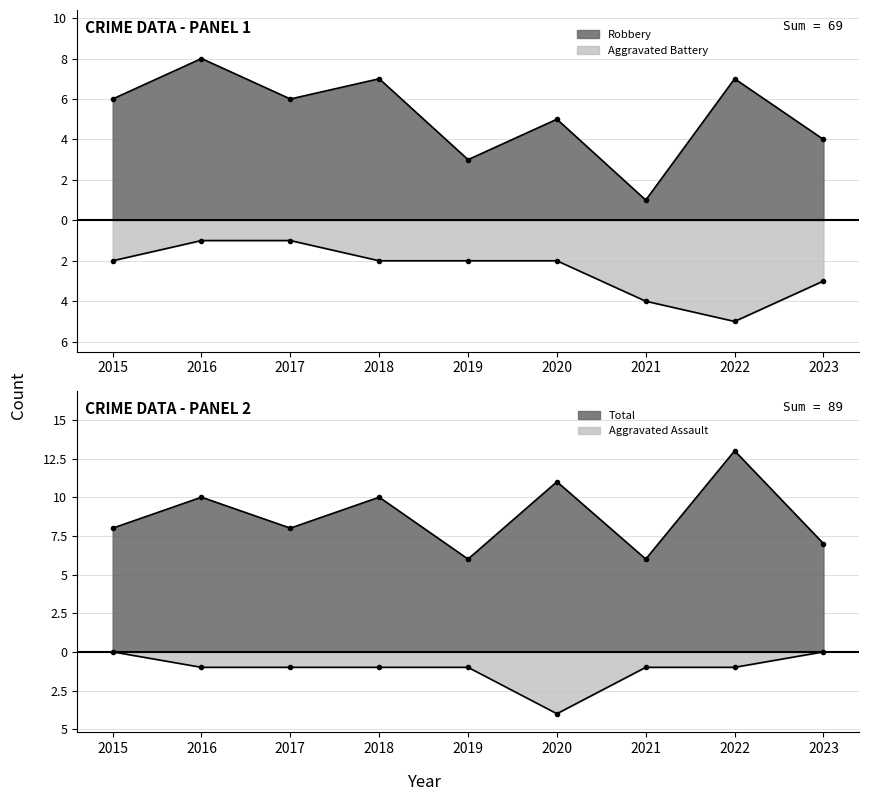

What is the spread (max minus min) of values at 2022?

18